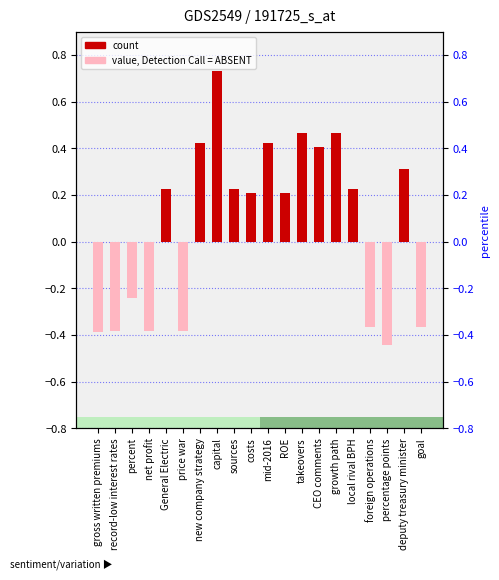

Reading left to right, what are all the values shown in this chart?

-0.4	-0.4	-0.2	-0.4	0.2	-0.4	0.4	0.7	0.2	0.2	0.4	0.2	0.5	0.4	0.5	0.2	-0.4	-0.4	0.3	-0.4